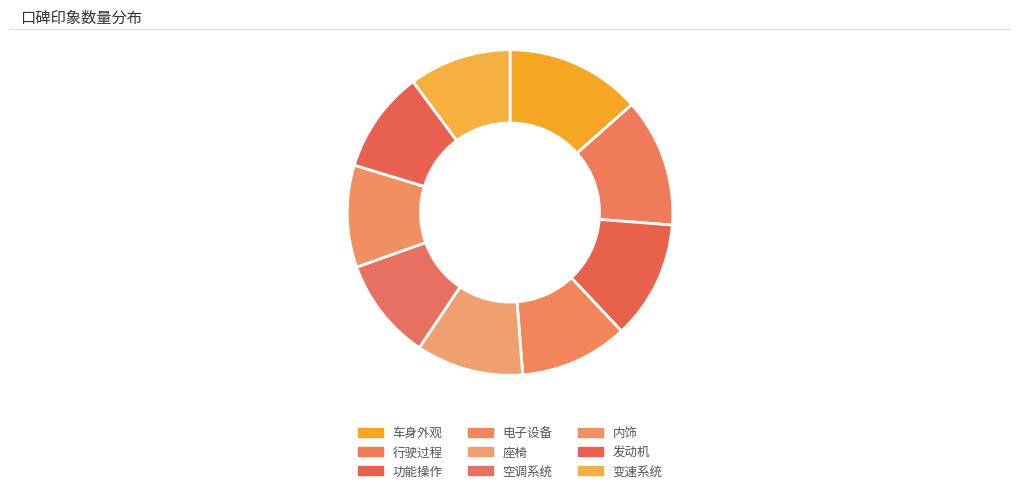

What is the smallest slice in the pie chart?

空调系统